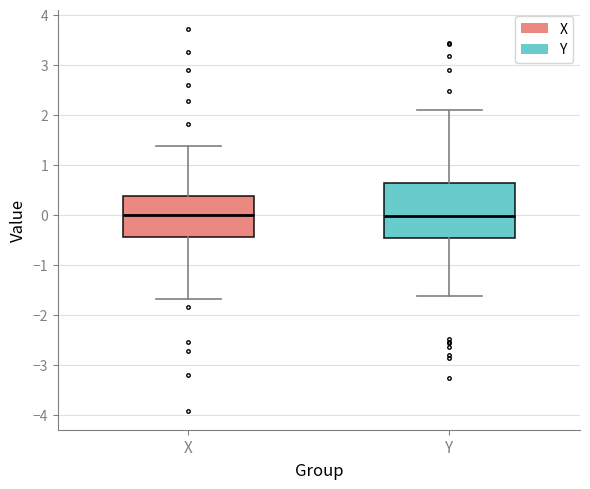

Which box is the tallest, from its lower edge to its upper edge?

Y